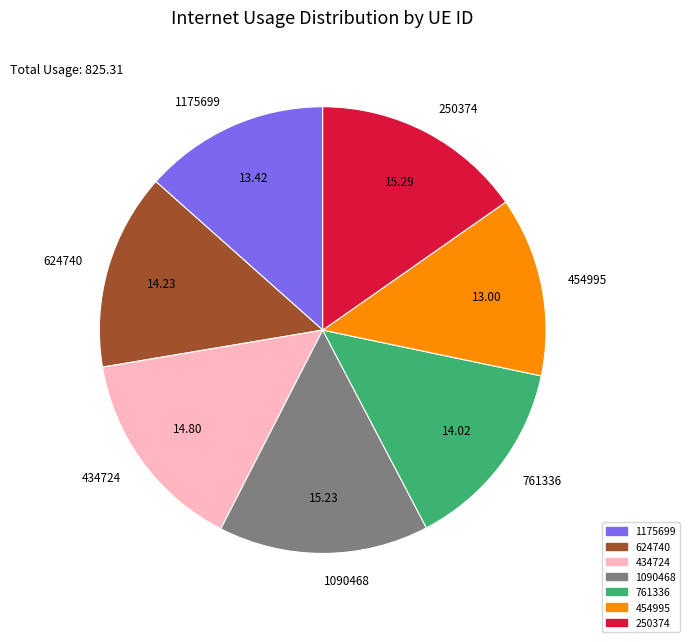

Combined, do 1090468 and 1175699 account for over 50%?

No